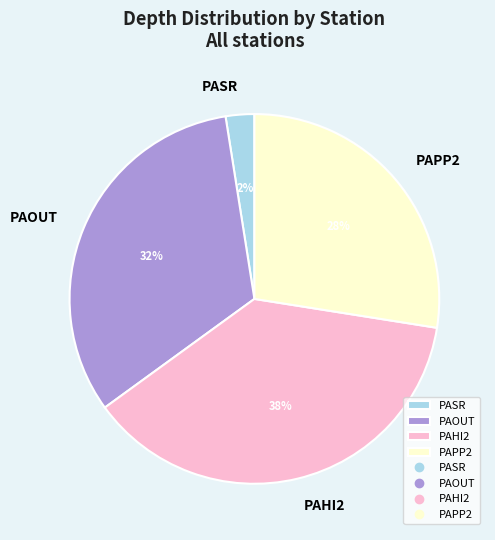

How many slices are in this pie chart?

4